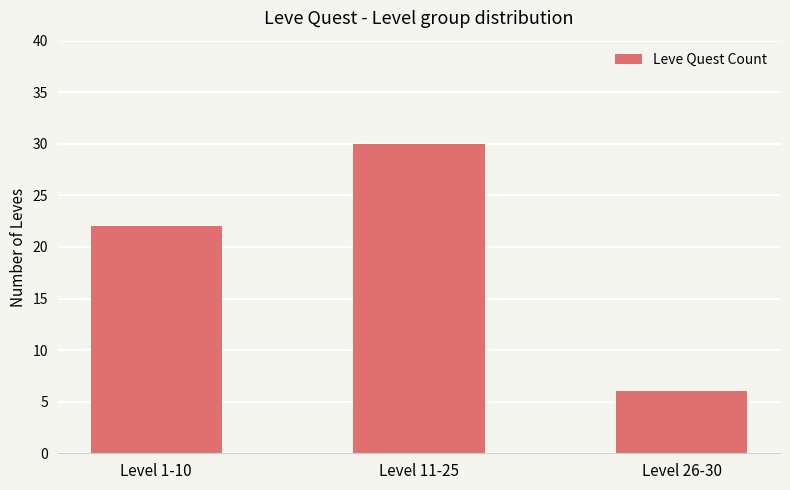

The value at Level 1-10 is 22. True or false?

True